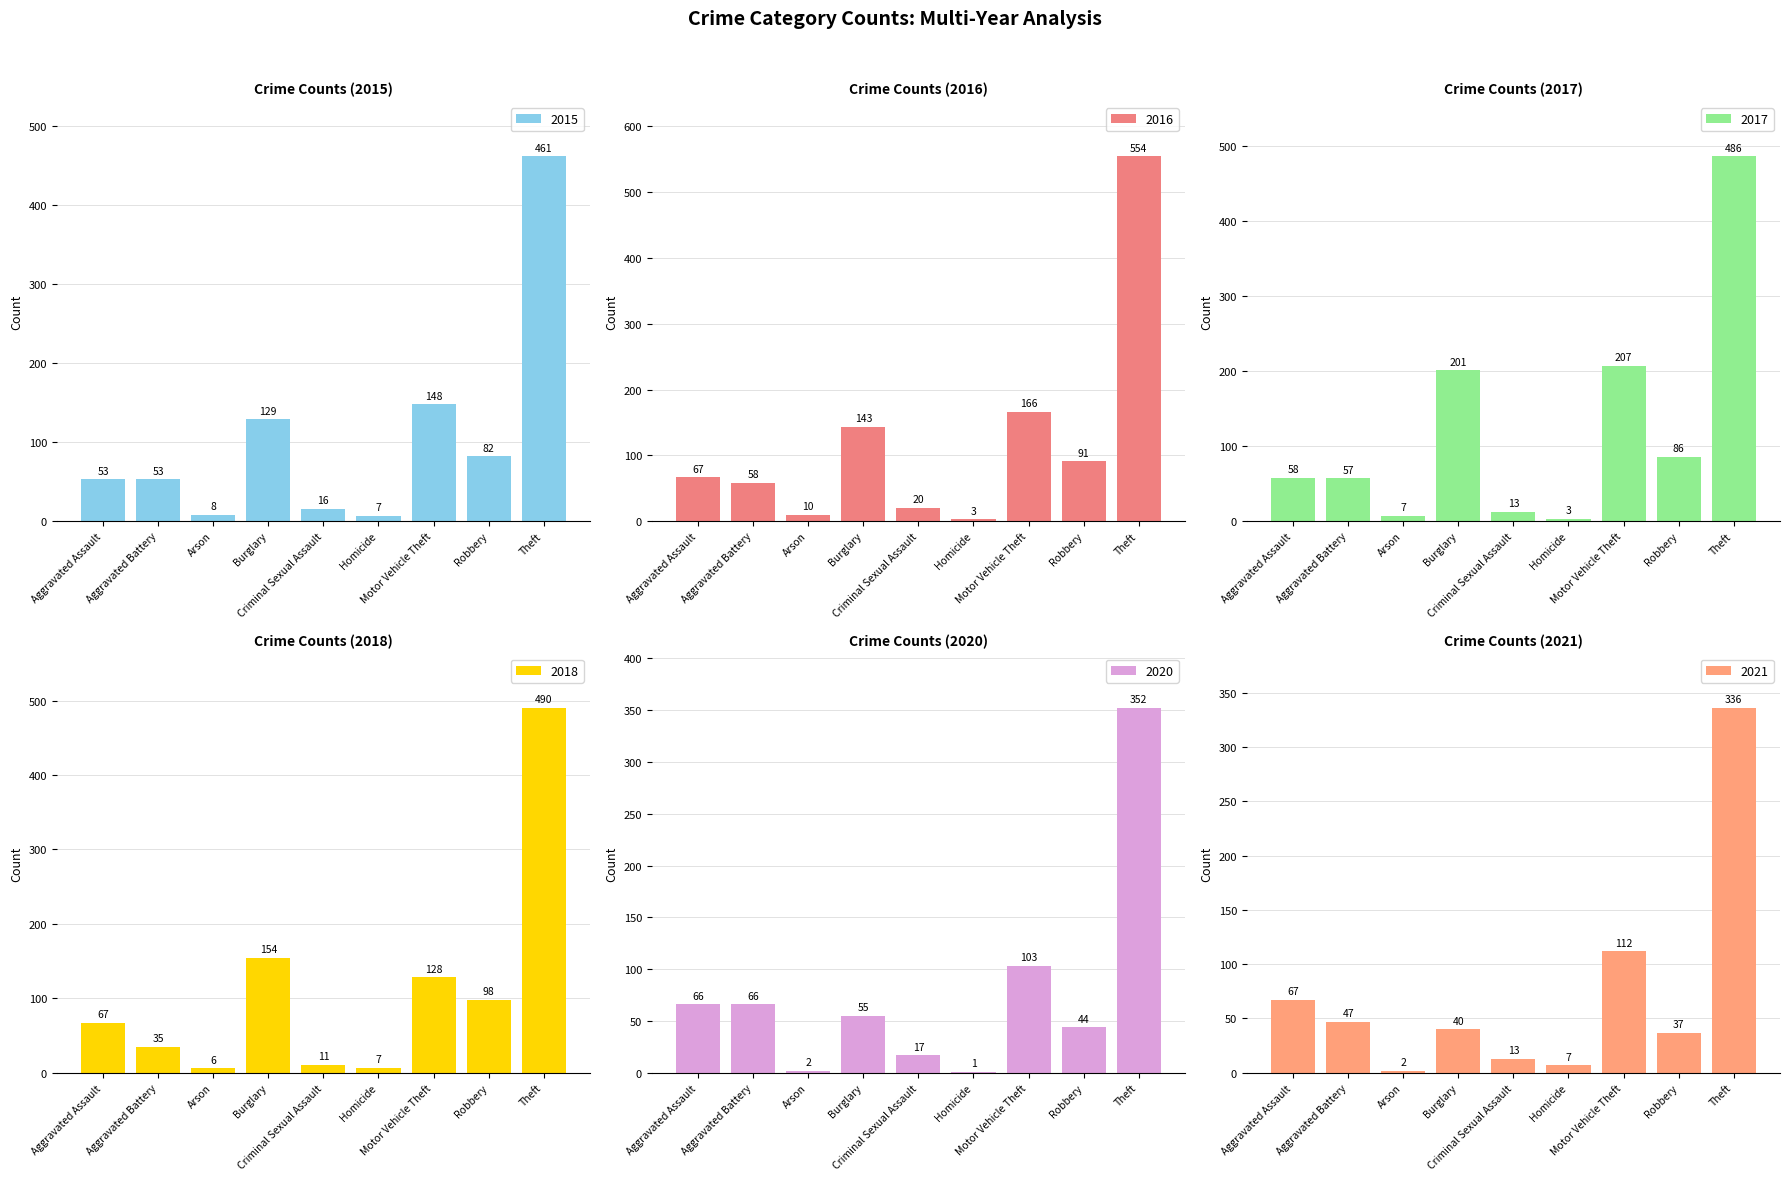

What value does the 2021 series have at Criminal Sexual Assault?

13